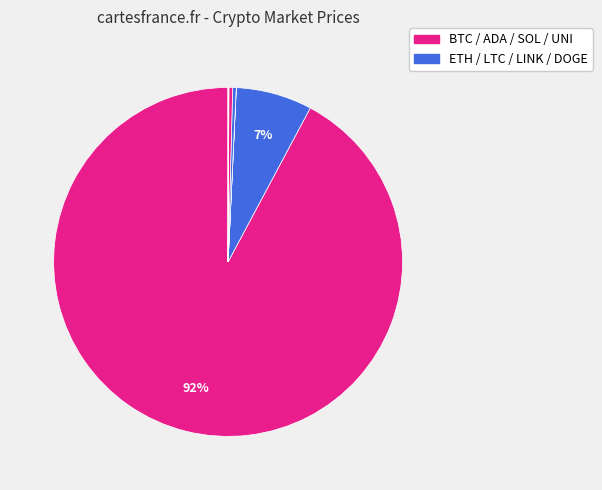

Which slice is the smallest?

doge